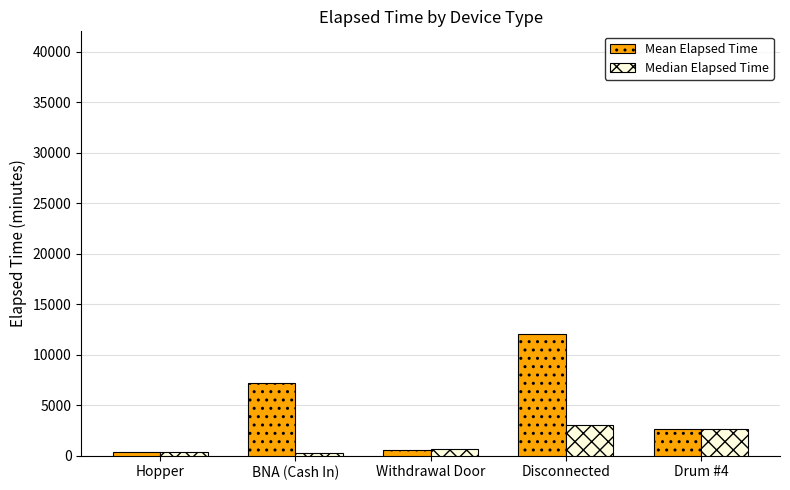

Which series has the largest range (max minus min)?

Mean Elapsed Time